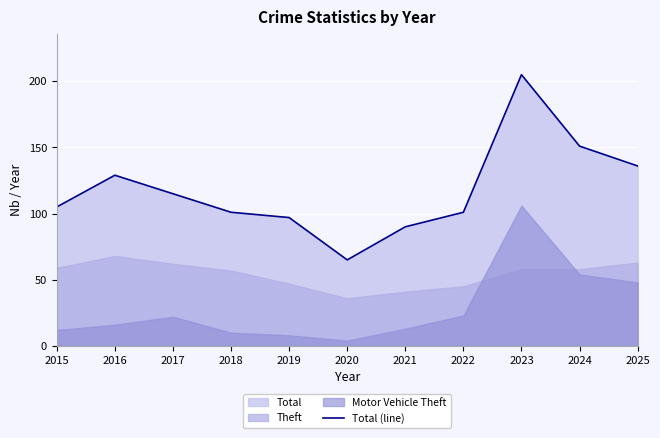

What is the greatest value displayed?

205